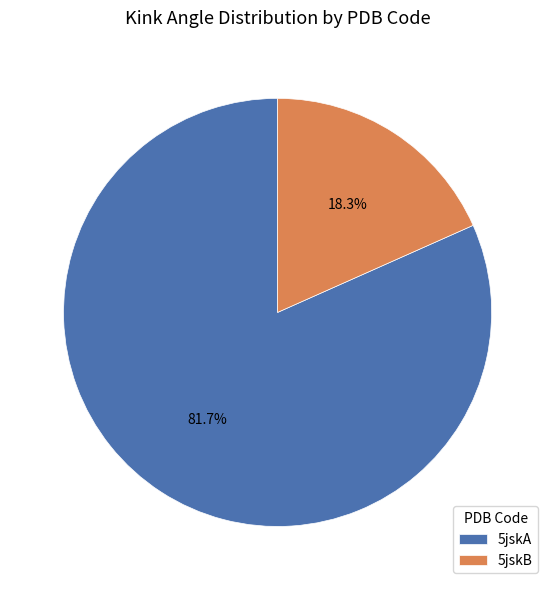

Is it true that 5jskA is 75% of the pie?

False